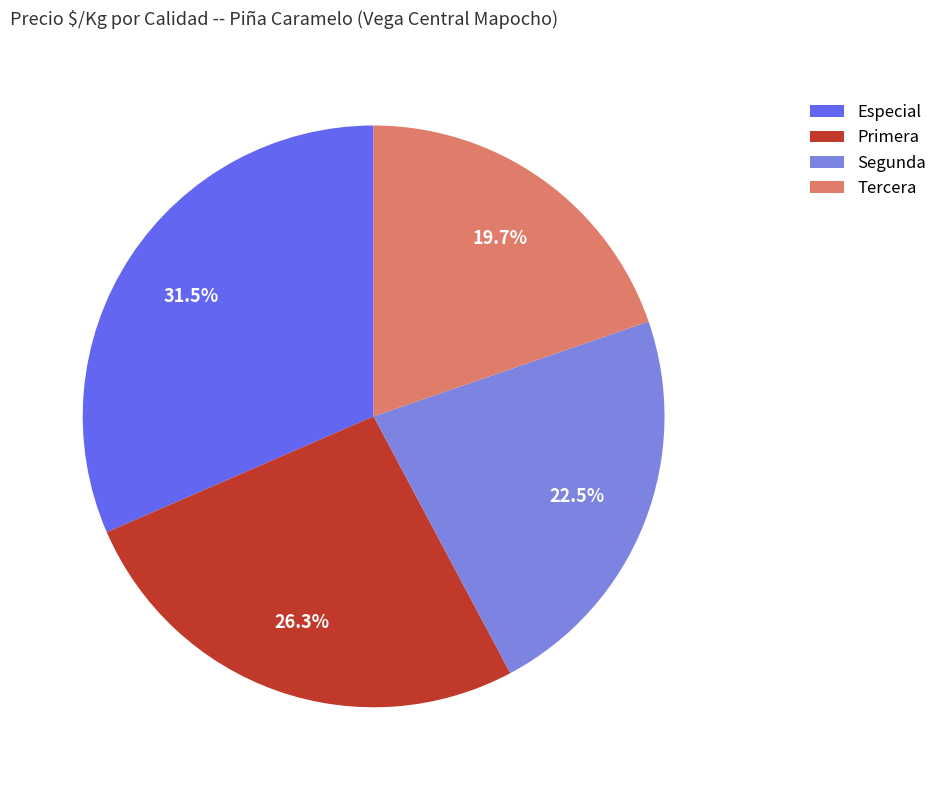

What percentage is the Primera slice, to the nearest percent?

26%